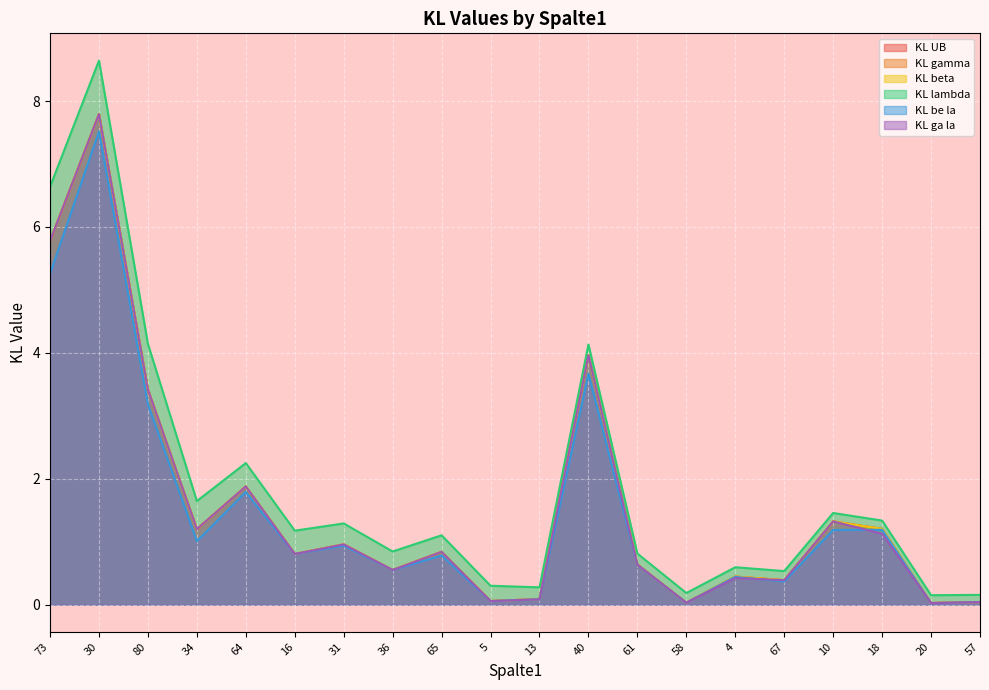

What is the total value across all series at 16?

5.2